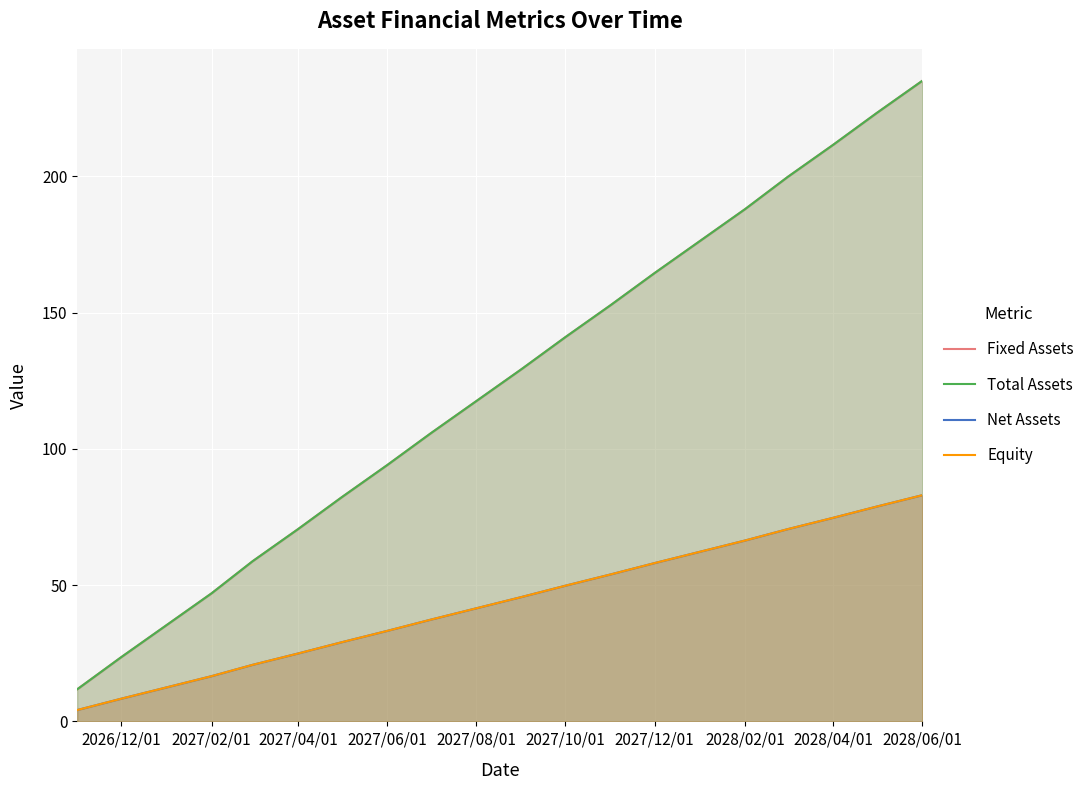

At how many categories does at least one series exceed 66?

15